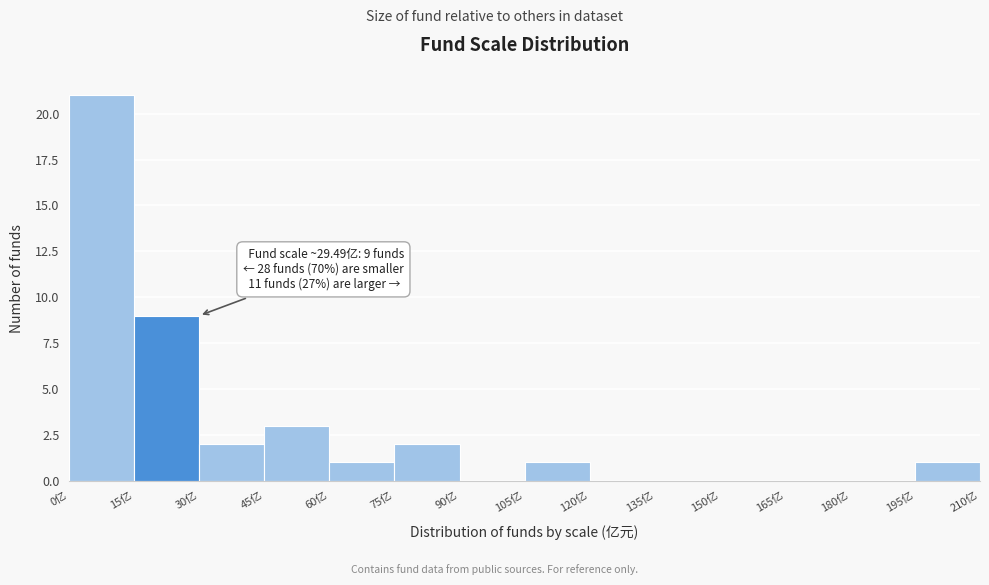

Which range on the x-axis has the tallest bar?

0 to 15